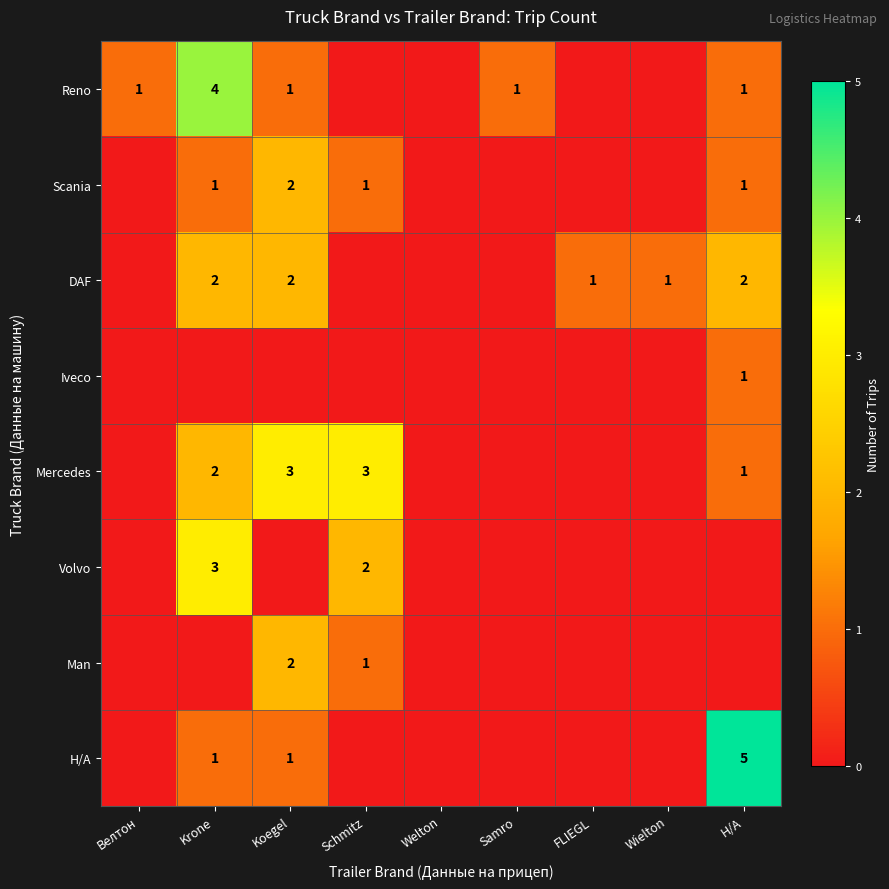

At which category does the chart reach its minimum across all series?

Schmitz